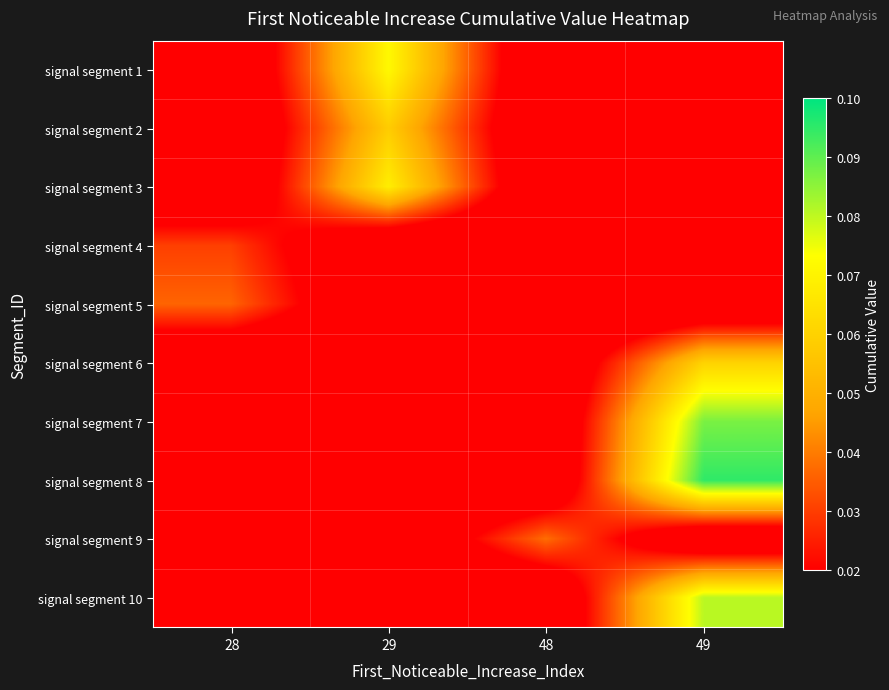

Which series has the widest spread of values?

signal segment 8